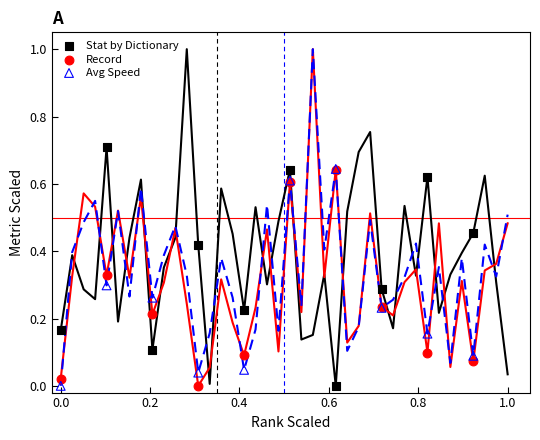

What are all the series names shown in the legend?

Stat by Dictionary, Record, Avg Speed